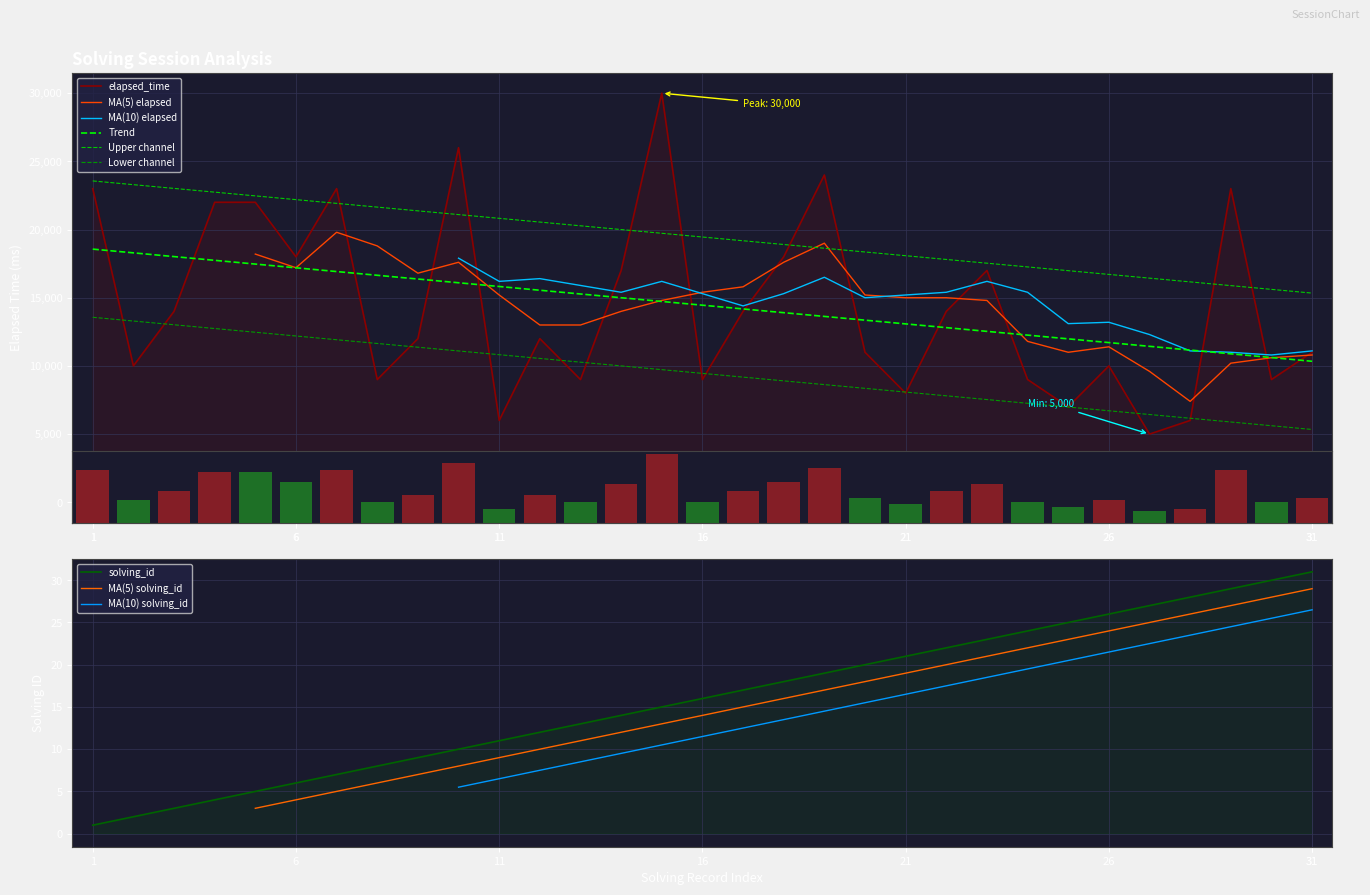

What is the difference between the elapsed_time values at 23 and 3?

3000.0